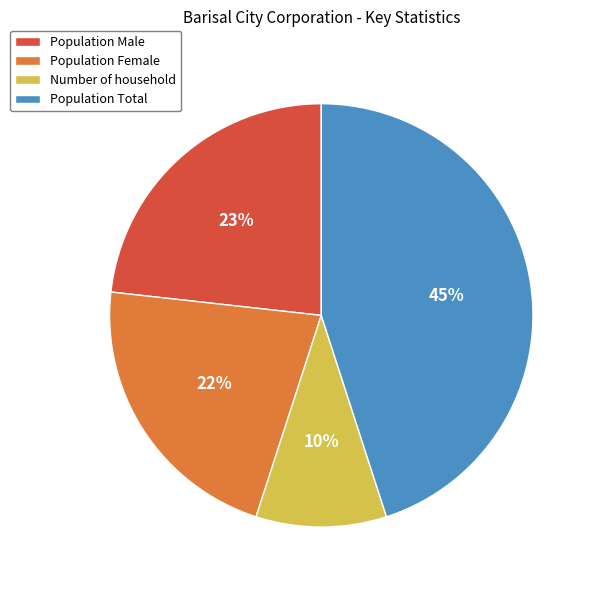

Approximately how many times larger is the value at Population Male compared to Number of household?

2.3